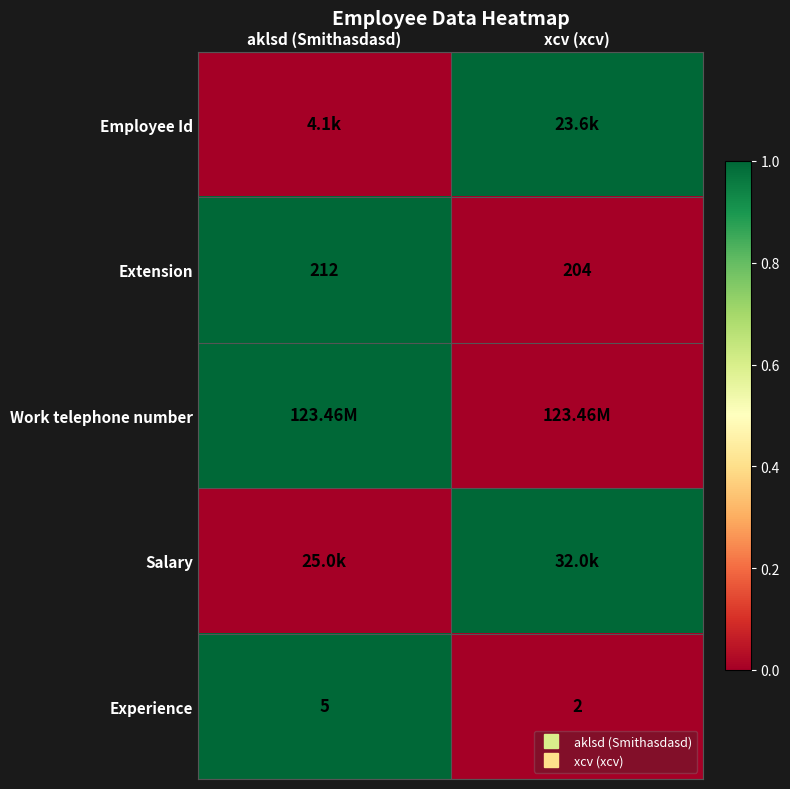

At which label is Employee Id closest to 0?

aklsd (Smithasdasd)